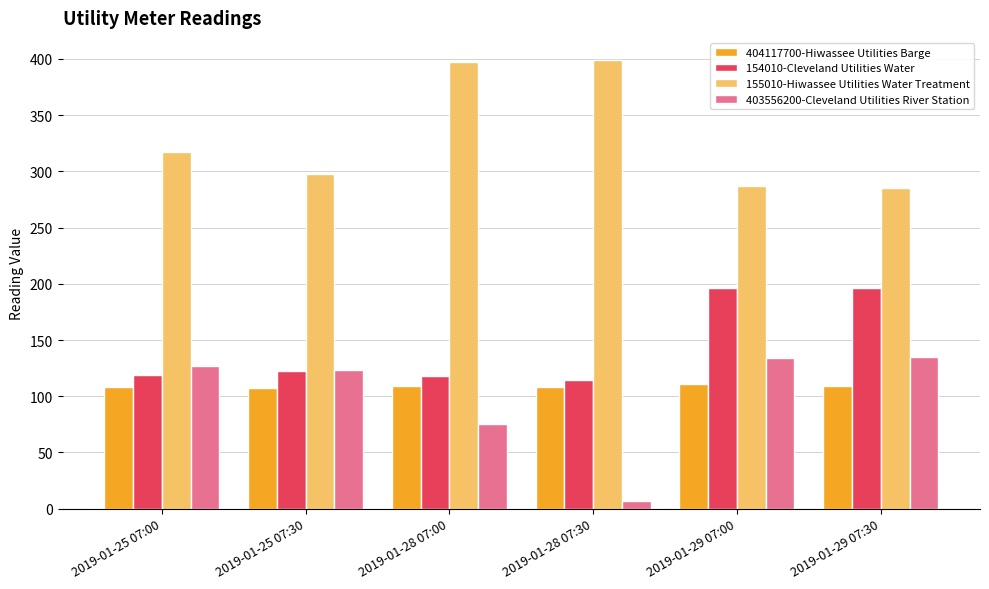

How many values in the 155010-Hiwassee Utilities Water Treatment series are below 317?

3